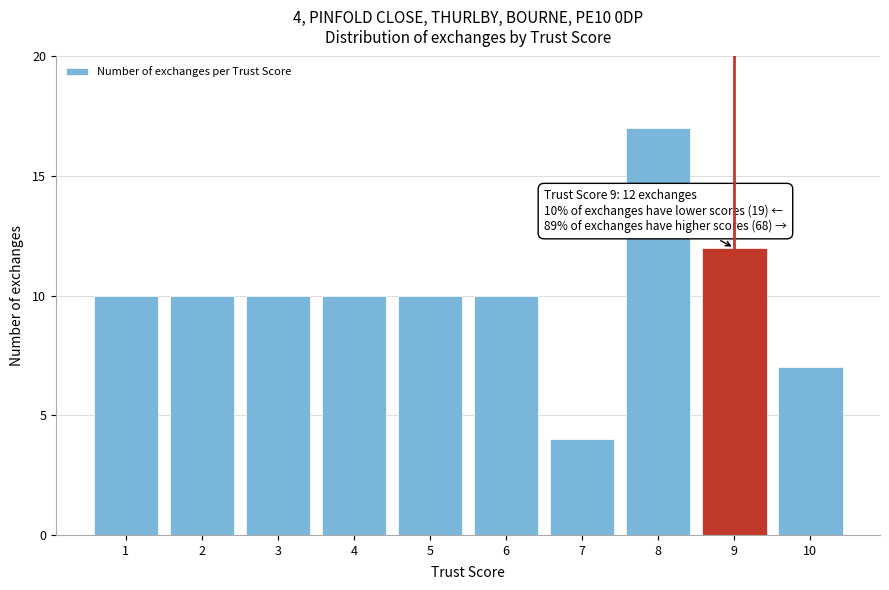

Reading right to left, what are all the values shown in this chart?

7	12	17	4	10	10	10	10	10	10